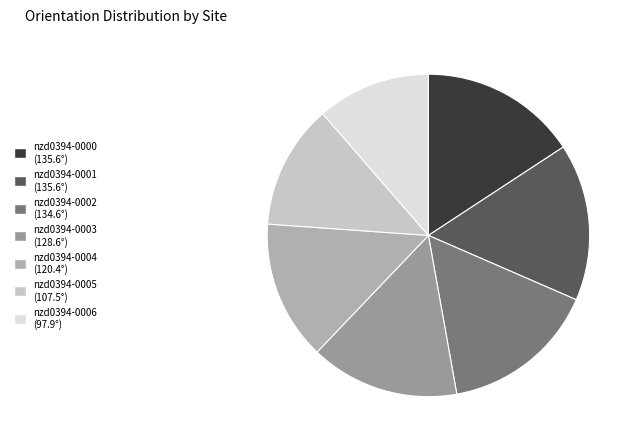

What percentage is the nzd0394-0001 slice, to the nearest percent?

16%